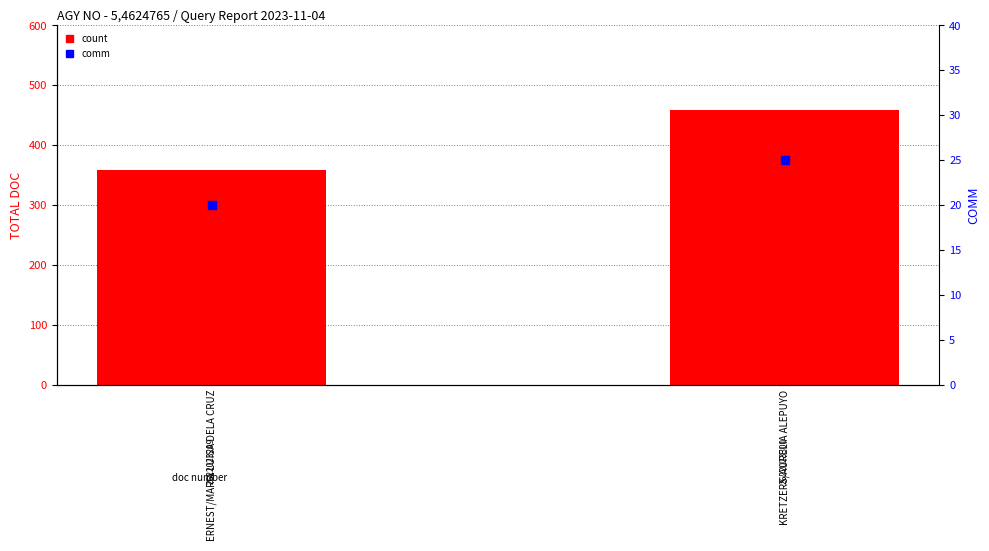

What is the total value across all series at ERNEST/MARIA LUISA DELA CRUZ?

378